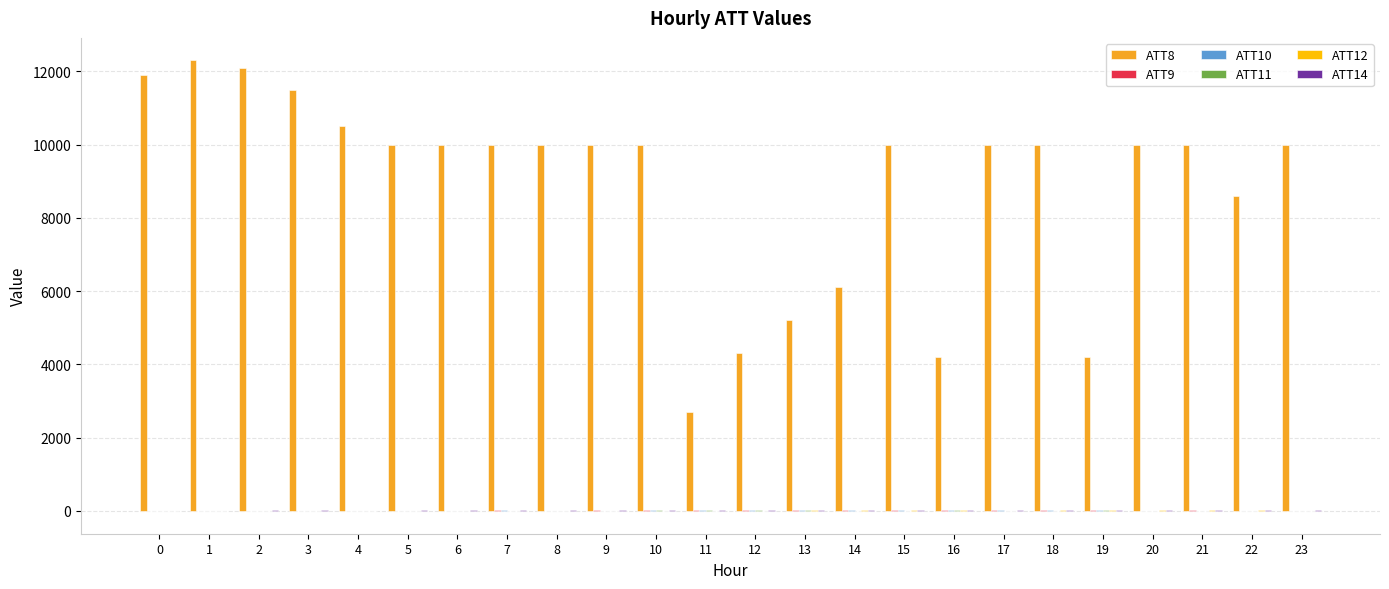

What is the maximum value shown in the chart?

12300.0